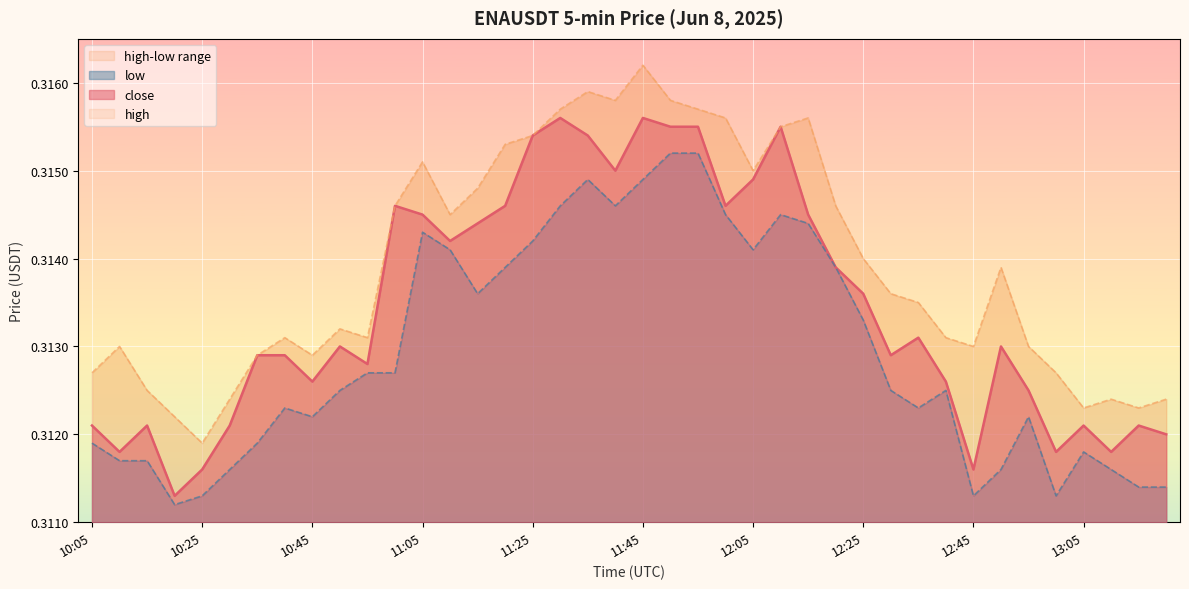

Which label corresponds to the smallest value in the chart?

10:20